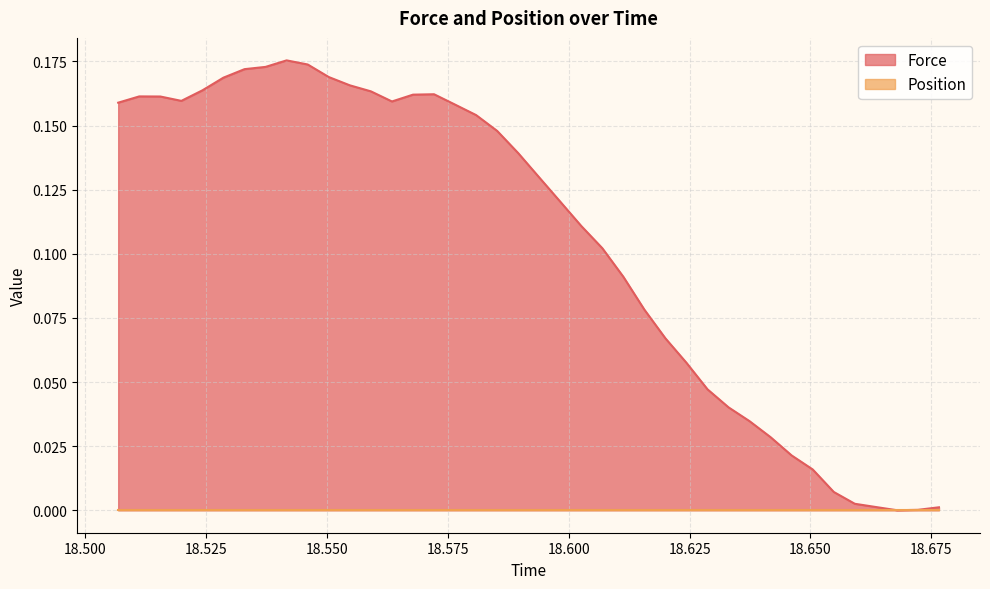

How many positive values are there?

39